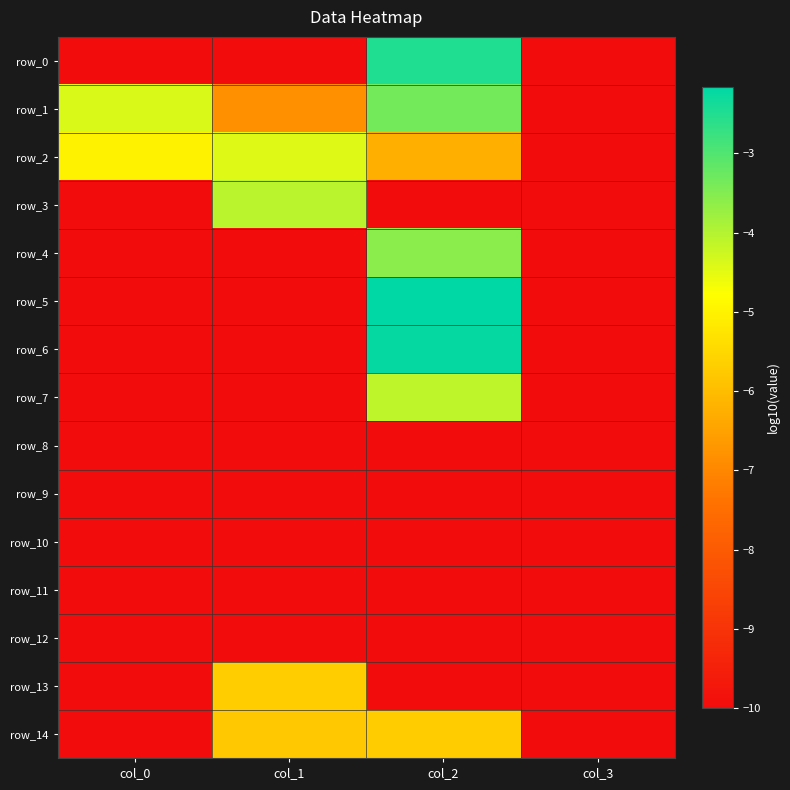

What is the difference between the highest and lowest values at col_1?

5.9